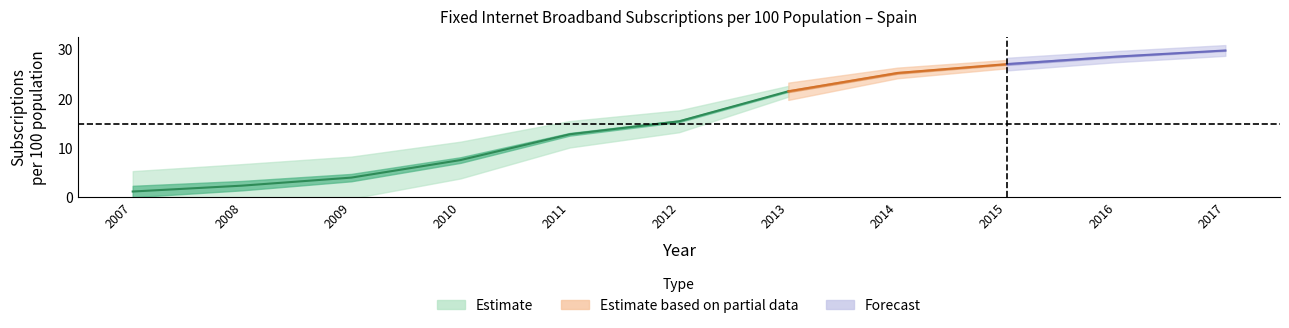

Count the number of data series in this chart.

3